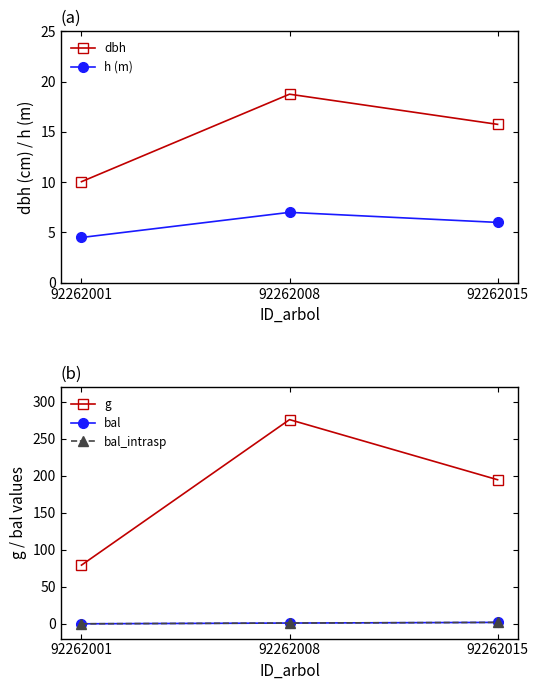

The value of g at 92262001 is 79.3. True or false?

True